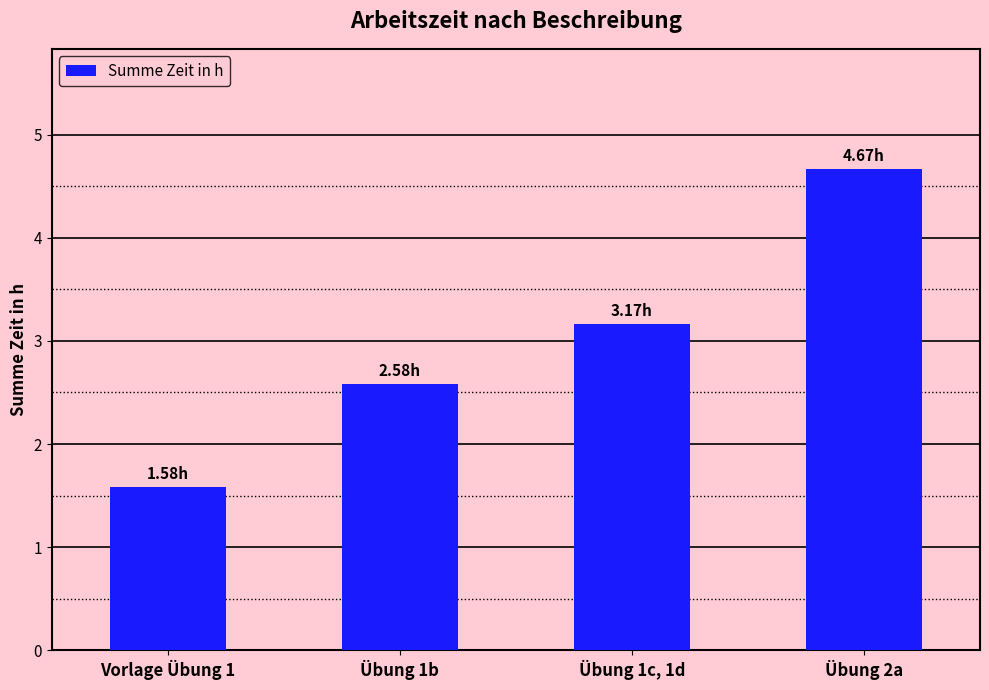

What is the difference between the second highest and minimum values?

1.6